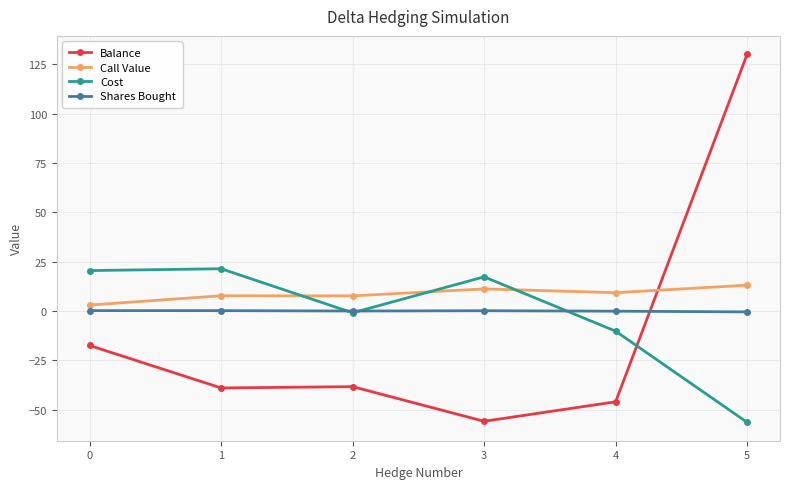

True or false: Shares Bought has more than 2 interior local peaks.

False